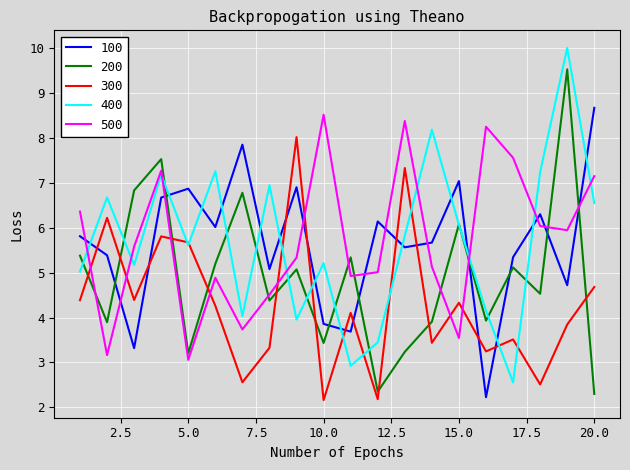

What are all the series names shown in the legend?

100, 200, 300, 400, 500